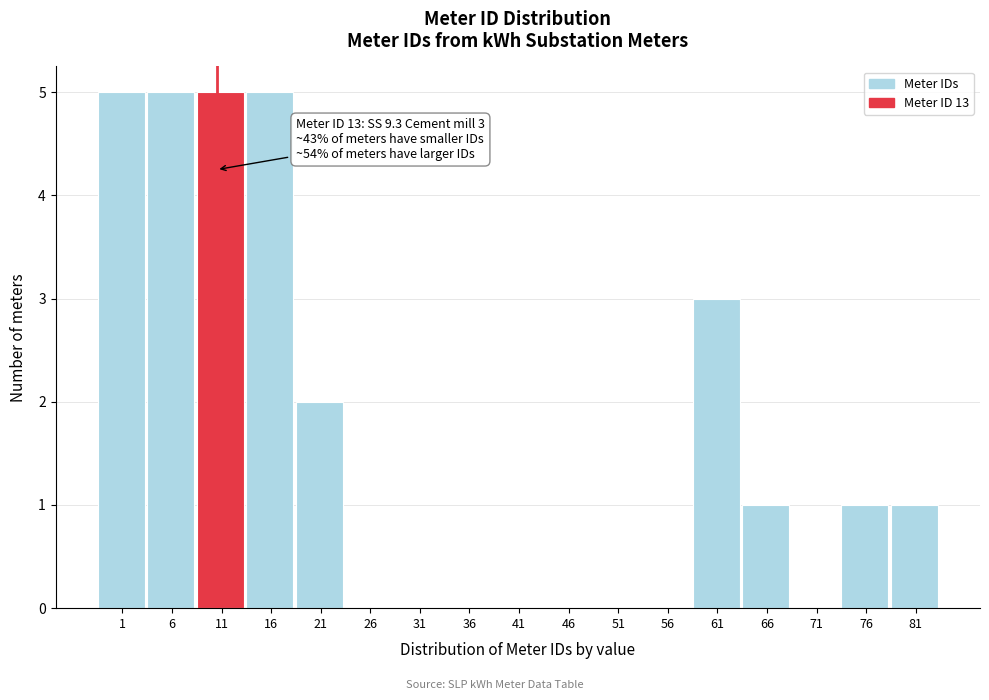

Reading left to right, list all the values displayed in this chart.

1=5	6=5	11=5	16=5	21=2	26=0	31=0	36=0	41=0	46=0	51=0	56=0	61=3	66=1	71=0	76=1	81=1